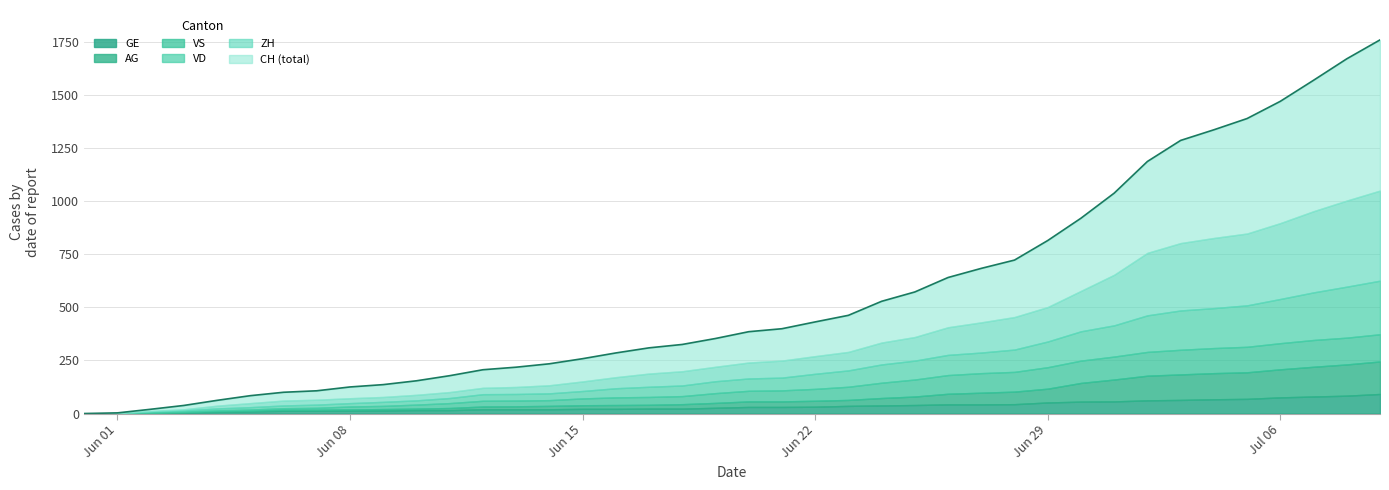

Rank the series by their maximum value, from lowest to highest.

GE, VS, AG, VD, ZH, CH